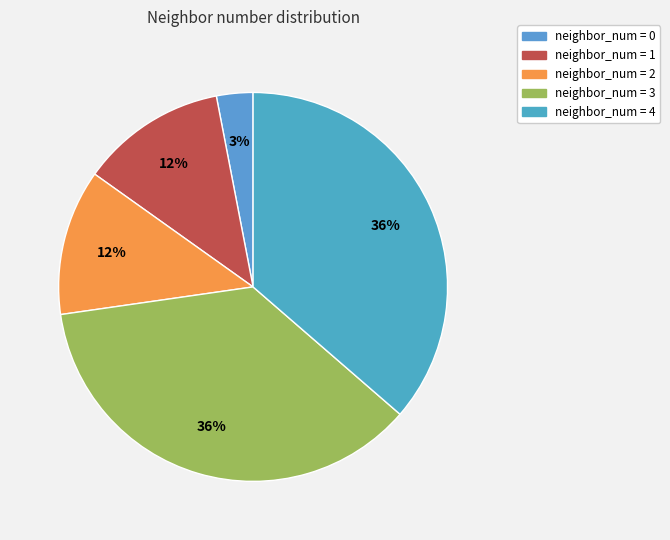

How many slices are in this pie chart?

5